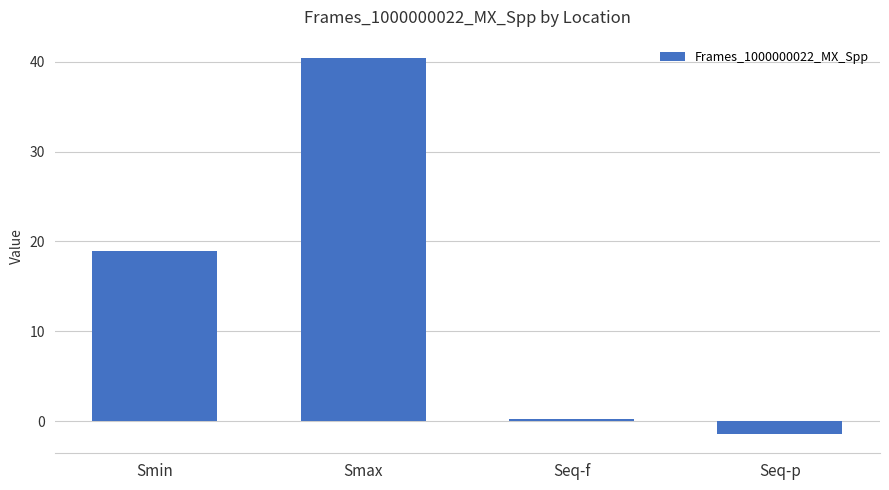

Read the value at Seq-p.

-1.5